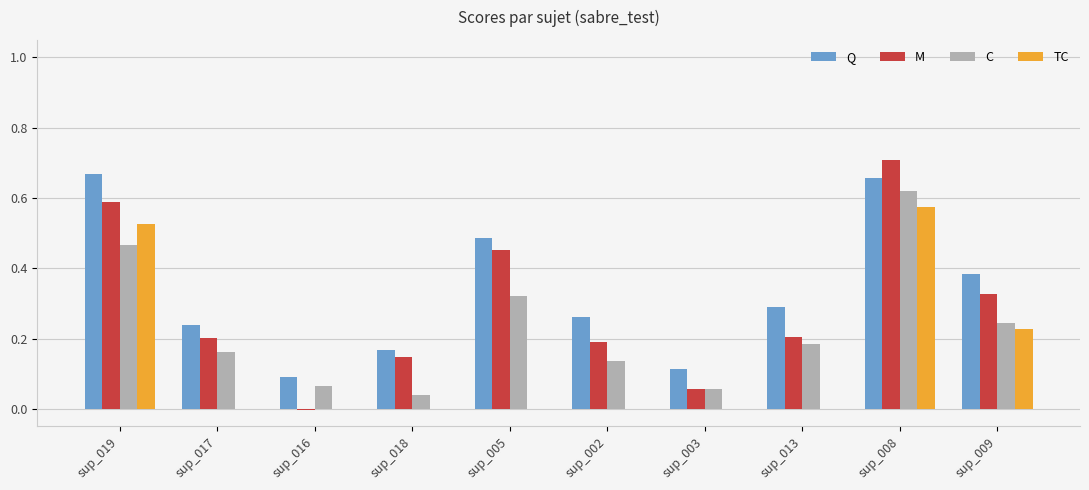

Is it true that M equals 0.1 at sup_018?

True